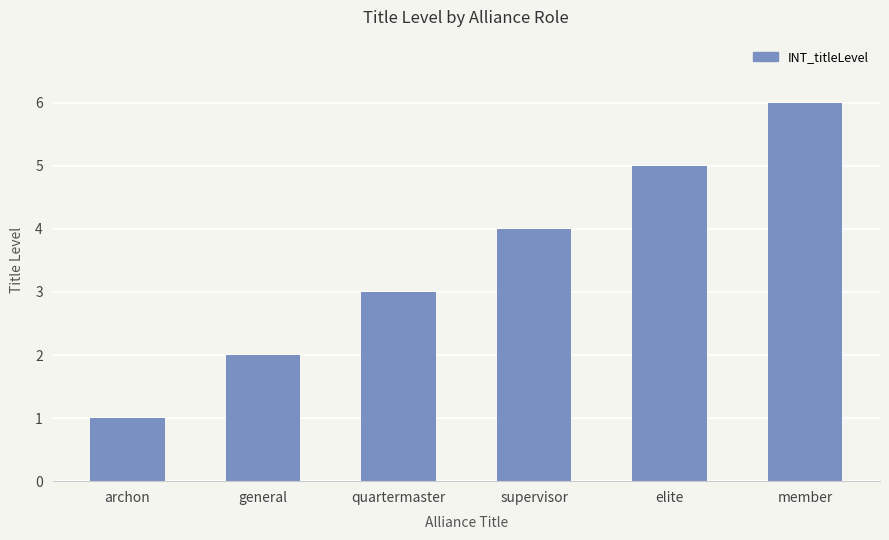

What is the label of the 3rd bar from the left?

quartermaster